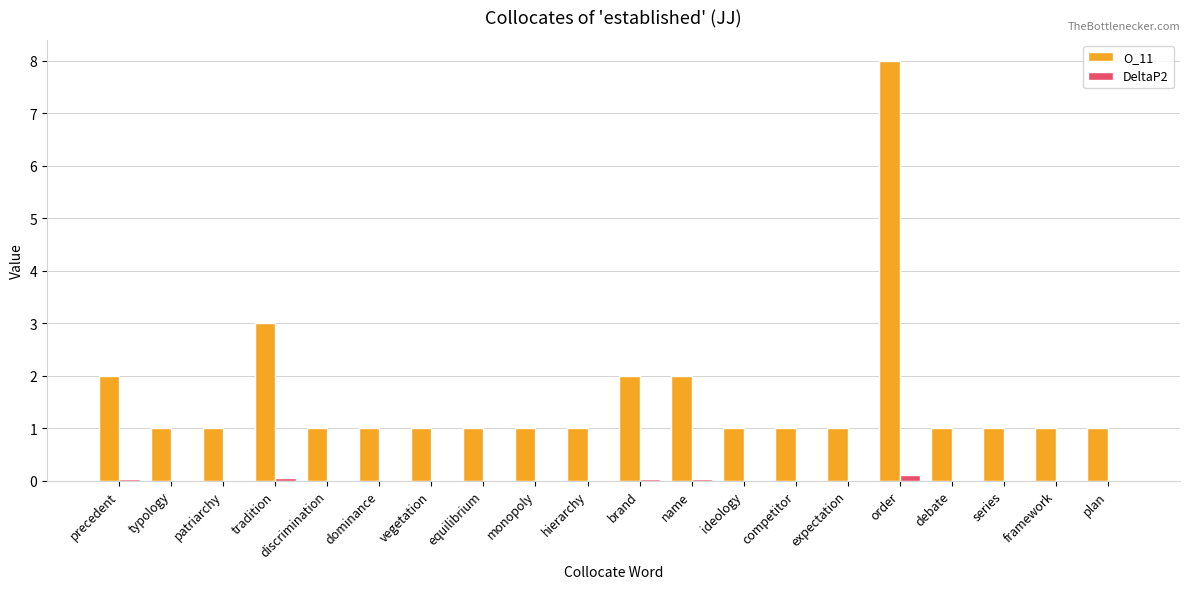

Which category has the highest value across all series?

order